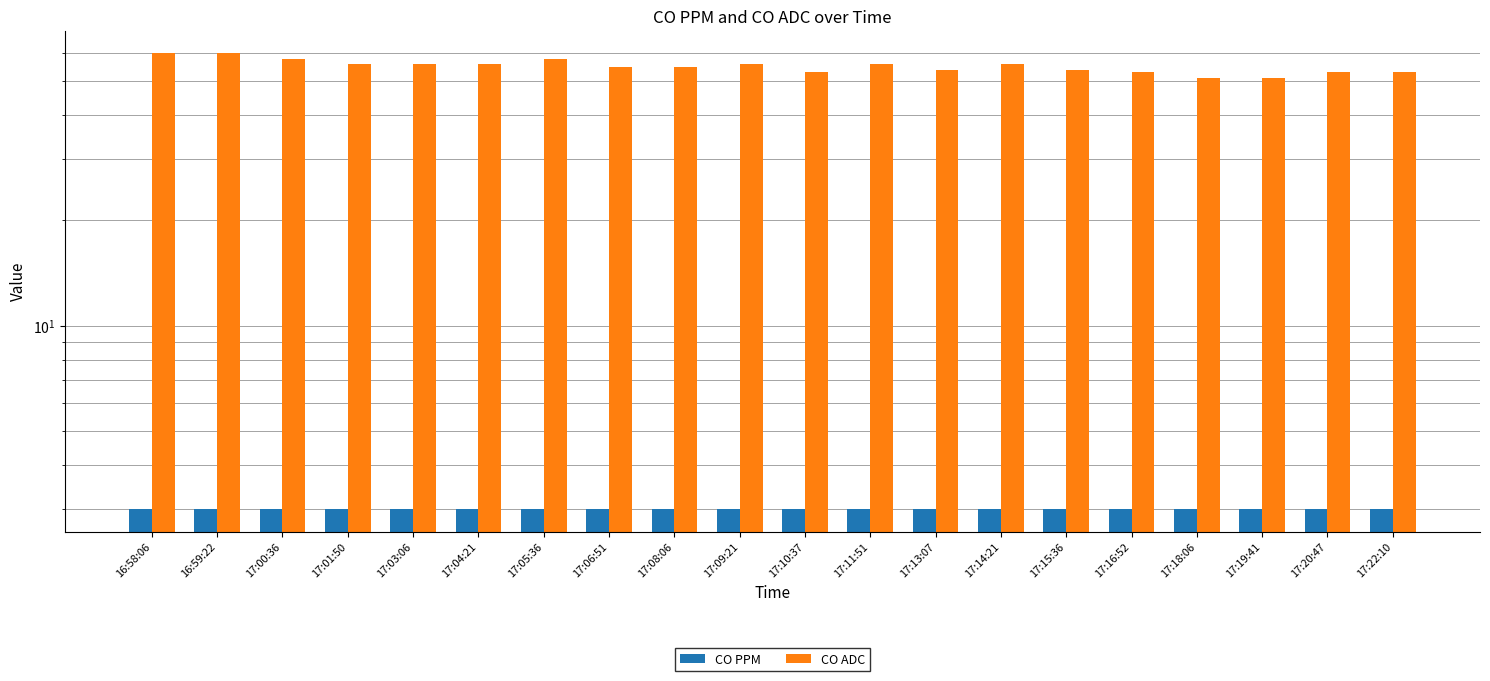

Does the chart contain stacked bars?

No